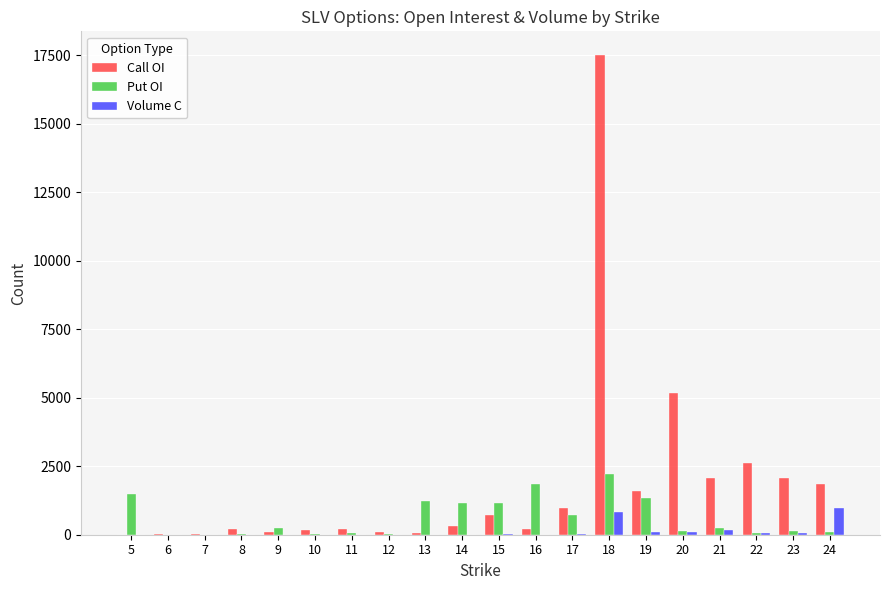

What is the sum of all Put OI values?

12239